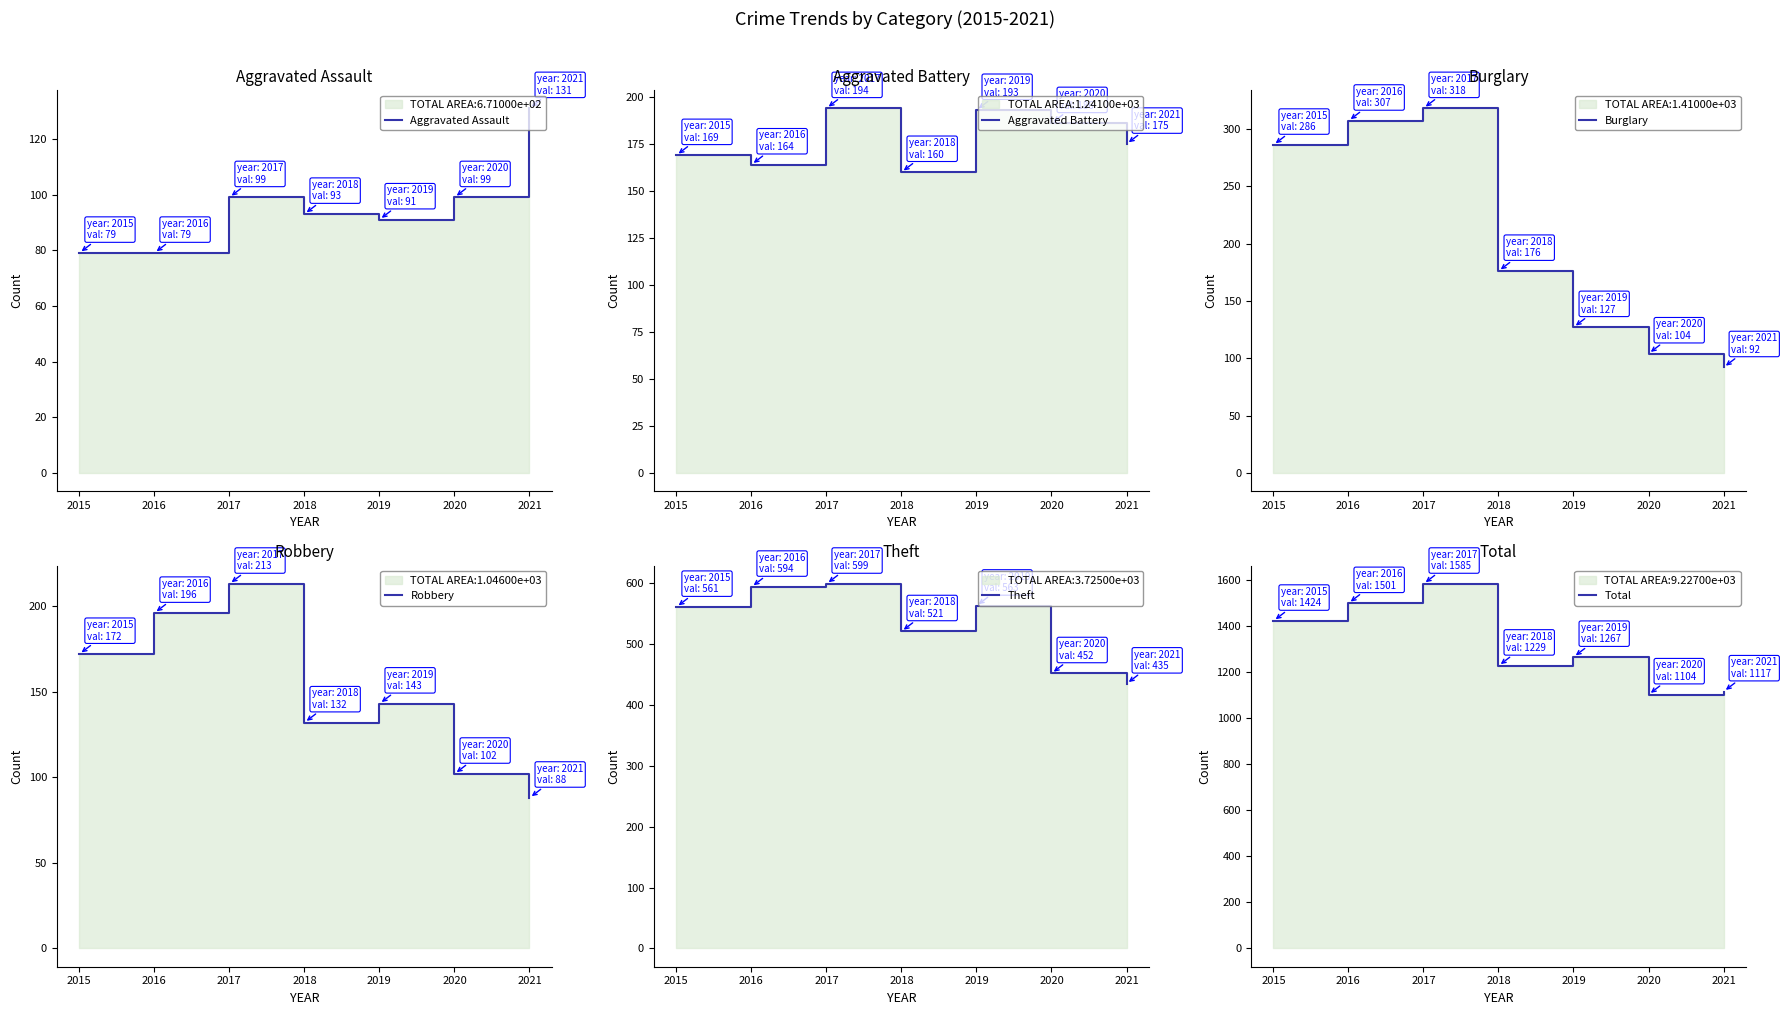

Between 2016 and 2015, which is larger?

2016